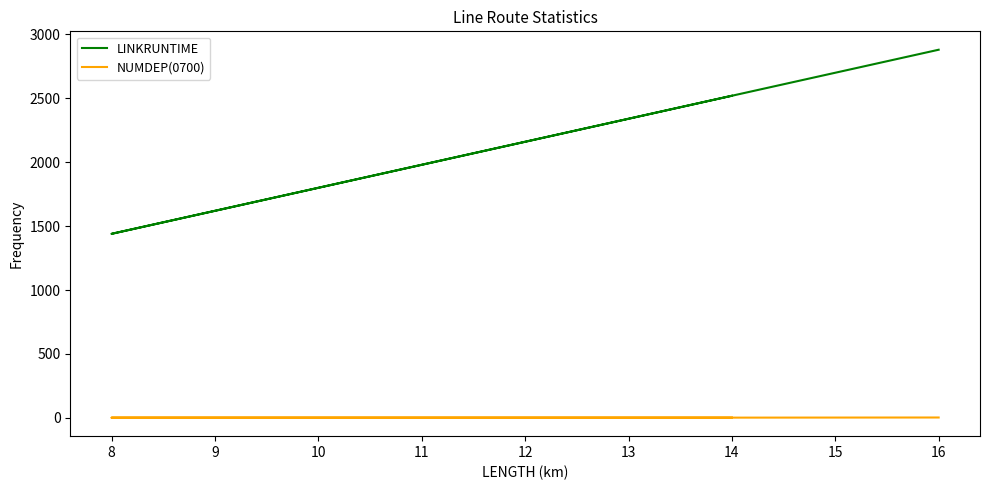

What are all the series names shown in the legend?

LINKRUNTIME, NUMDEP(0700)